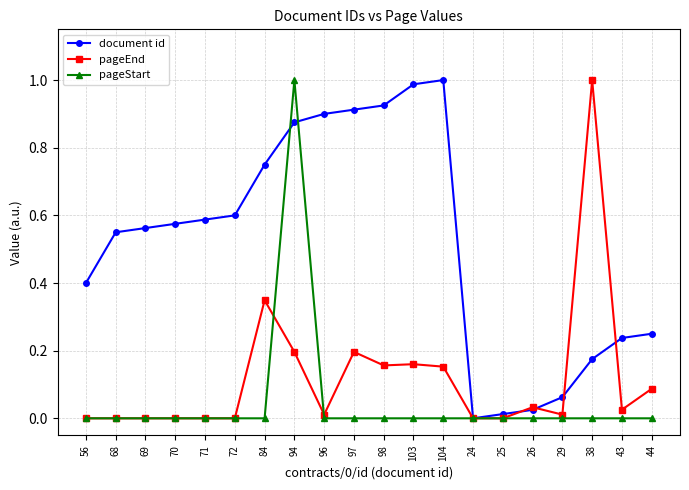

What is the label of the 7th point from the left?

84